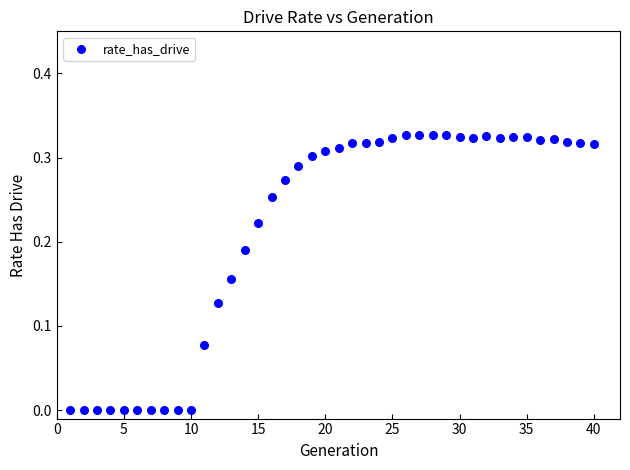

What is the range of X values (max minus min)?

39.0